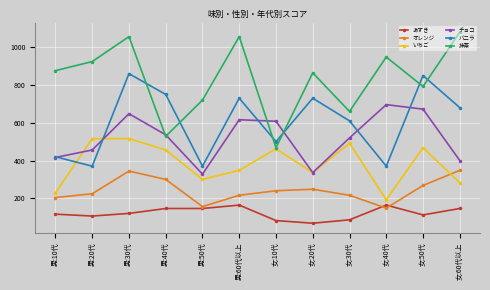

What is the smallest value displayed?

68